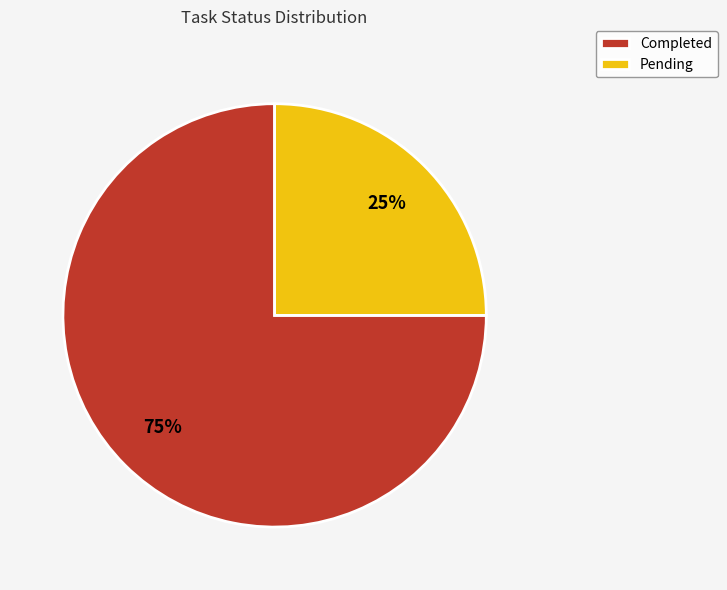

True or false: Completed accounts for 67% of the total.

False